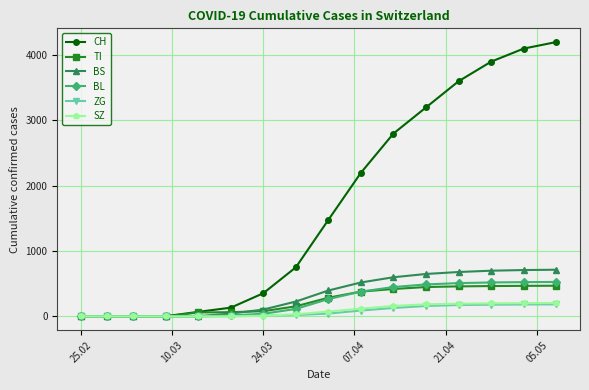

Which series has the widest spread of values?

CH